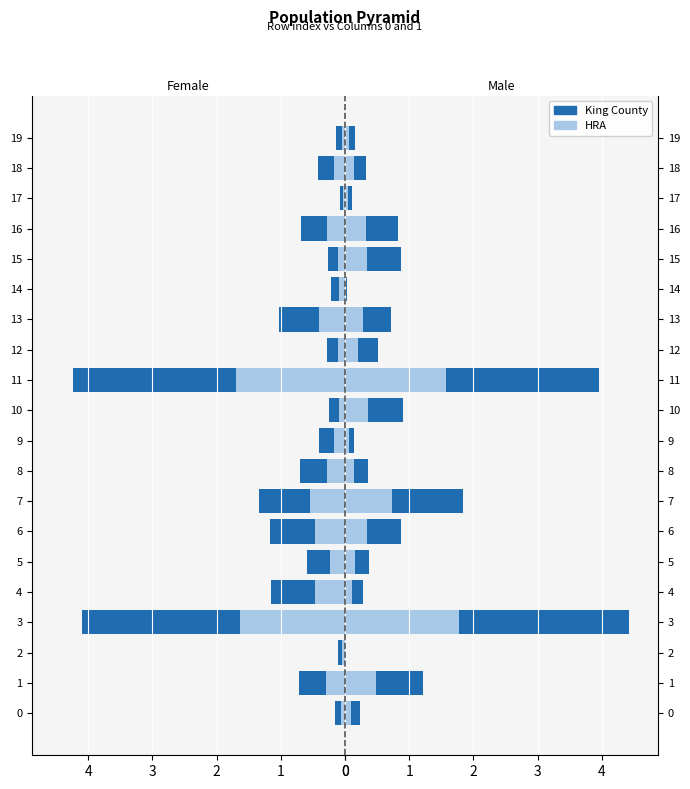

What is the difference between the Female HRA values at 17 and 6?

0.4